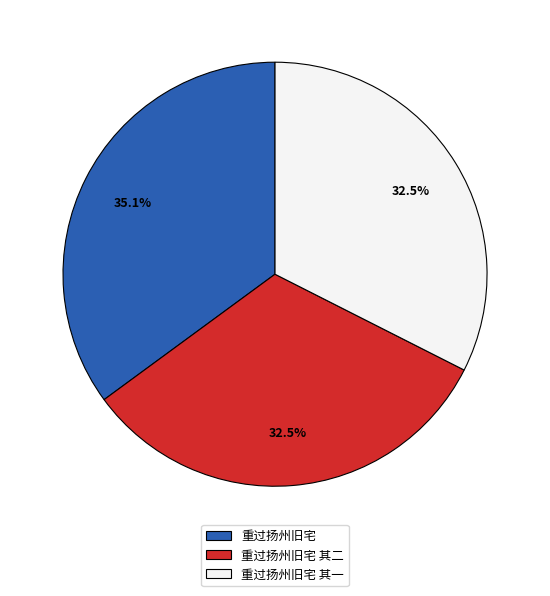

Approximately how many times larger is the value at 重过扬州旧宅 compared to 重过扬州旧宅 其一?

1.1